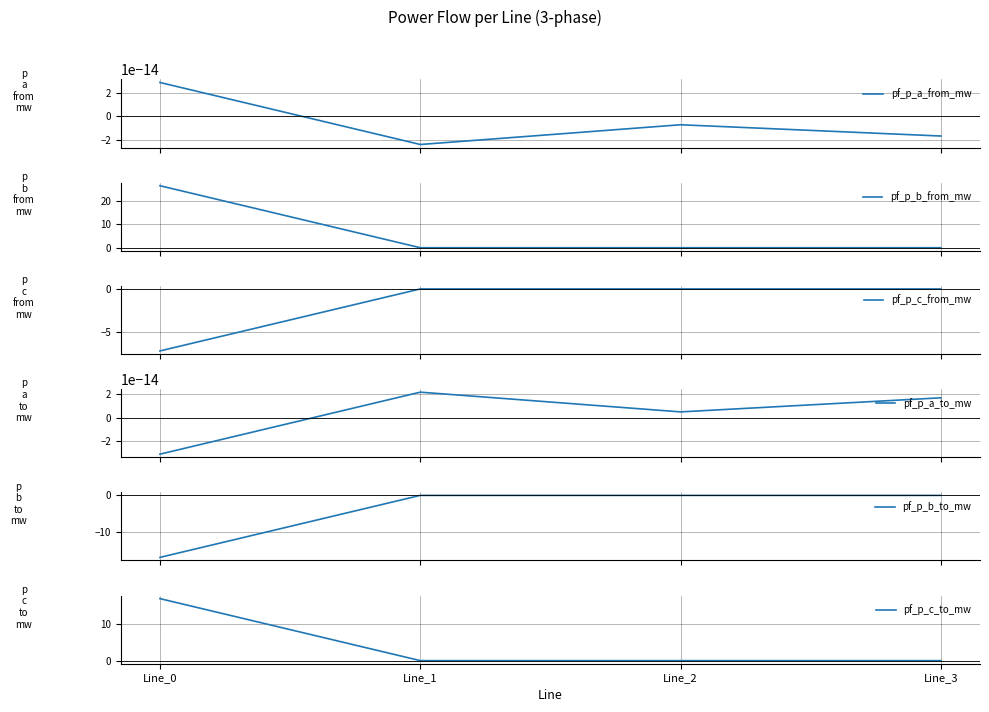

Reading left to right, list all the values displayed in this chart.

pf_p_a_from_mw: Line_0=0.0	Line_1=-0.0	Line_2=-0.0	Line_3=-0.0
pf_p_b_from_mw: Line_0=26.6	Line_1=-0.0	Line_2=0.0	Line_3=-0.0
pf_p_c_from_mw: Line_0=-7.2	Line_1=-0.0	Line_2=-0.0	Line_3=-0.0
pf_p_a_to_mw: Line_0=-0.0	Line_1=0.0	Line_2=0.0	Line_3=0.0
pf_p_b_to_mw: Line_0=-16.9	Line_1=0.0	Line_2=-0.0	Line_3=0.0
pf_p_c_to_mw: Line_0=16.9	Line_1=0.0	Line_2=0.0	Line_3=0.0